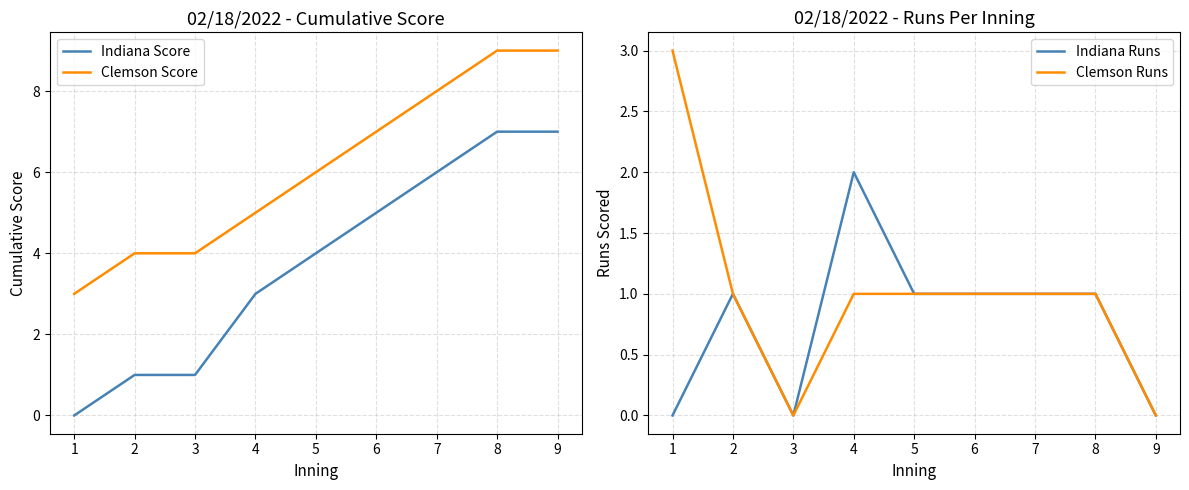

True or false: Indiana Score has more than 2 interior local peaks.

False